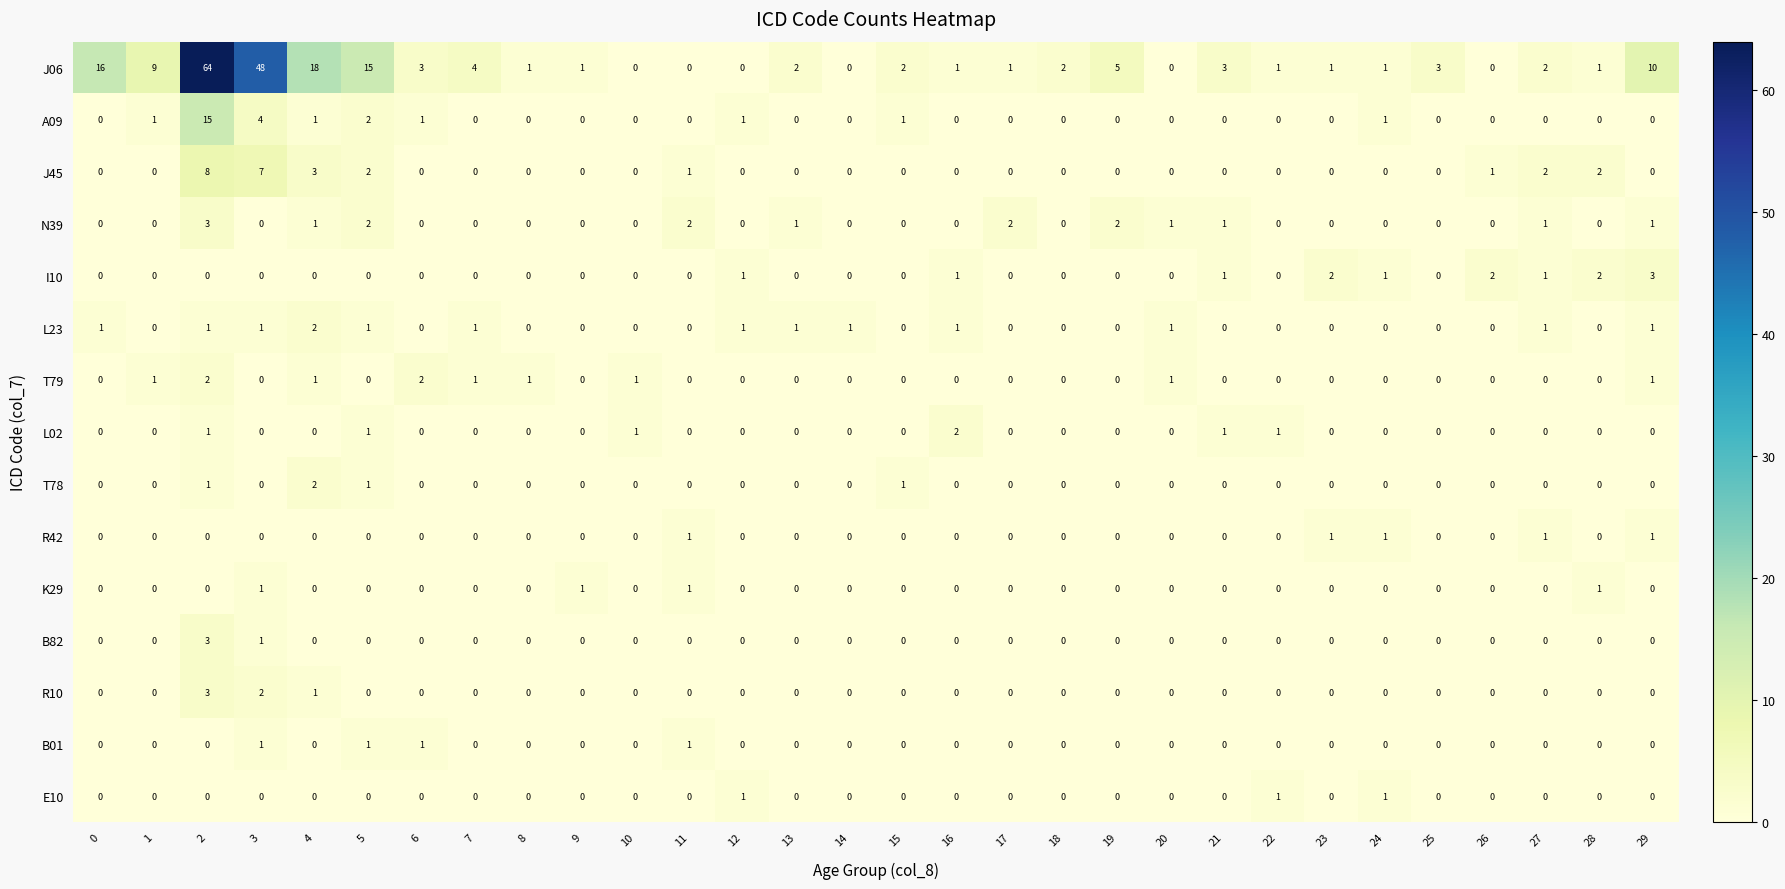

What is the total value across all series at 10?

2